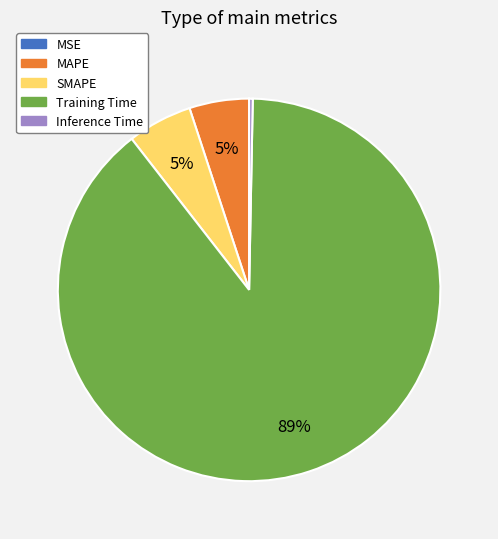

Which category accounts for the majority?

Training Time